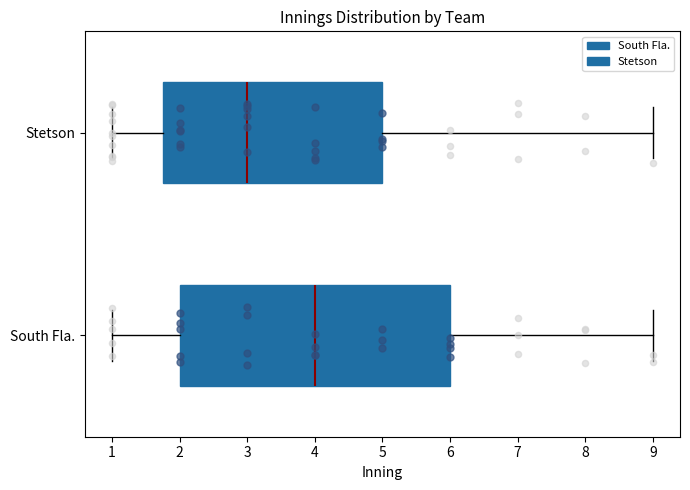

Reading bottom to top, read every box against the x-axis: the position of its median line, the range the box covers, and the ends of its whiskers. The values are not printed on the chart, so give them approximately, as read against the axis.

South Fla.: median 4.0, box 2.0 to 6.0, whiskers 1.0 to 9.0
Stetson: median 3.0, box 1.8 to 5.0, whiskers 1.0 to 9.0